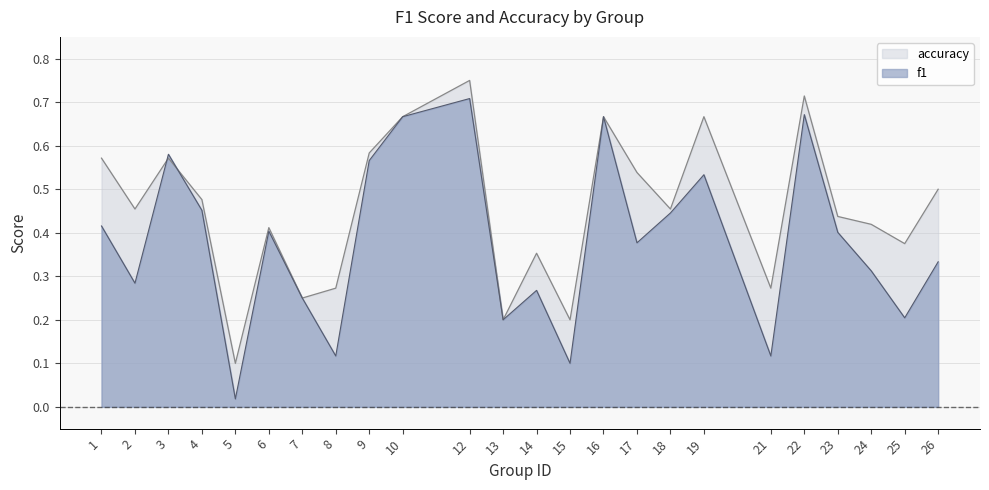

How many intersections are there between f1 and accuracy?

2